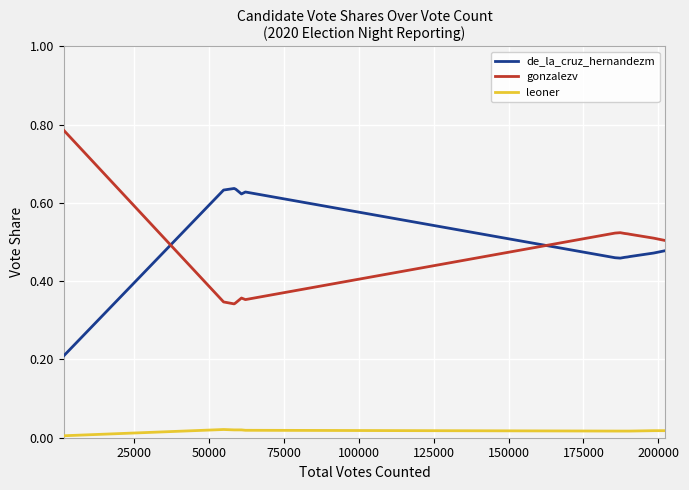

Which series ends up on top after the final intersection of gonzalezv and de_la_cruz_hernandezm?

gonzalezv